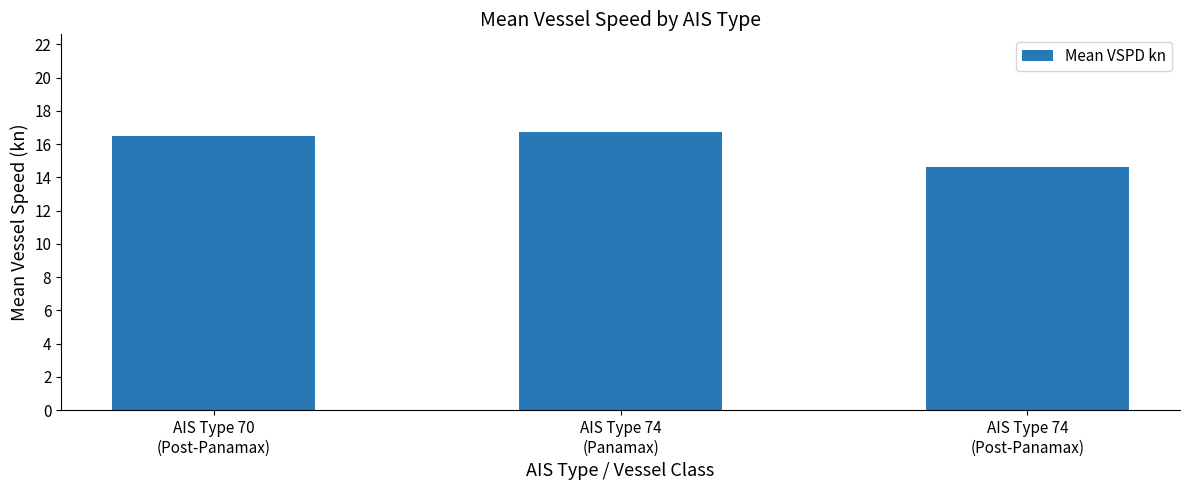

List the labels in order of value, smallest first.

AIS Type 74
(Post-Panamax), AIS Type 70
(Post-Panamax), AIS Type 74
(Panamax)